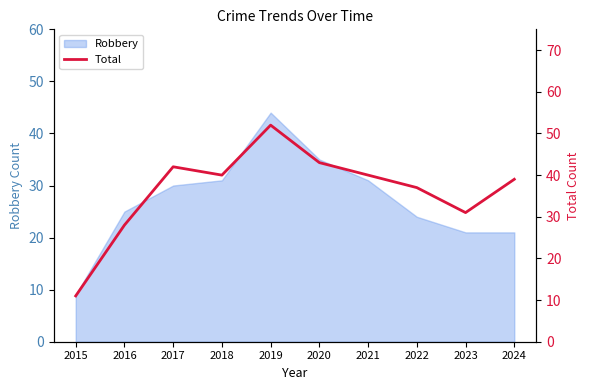

What is the difference between the maximum and second lowest values?

24